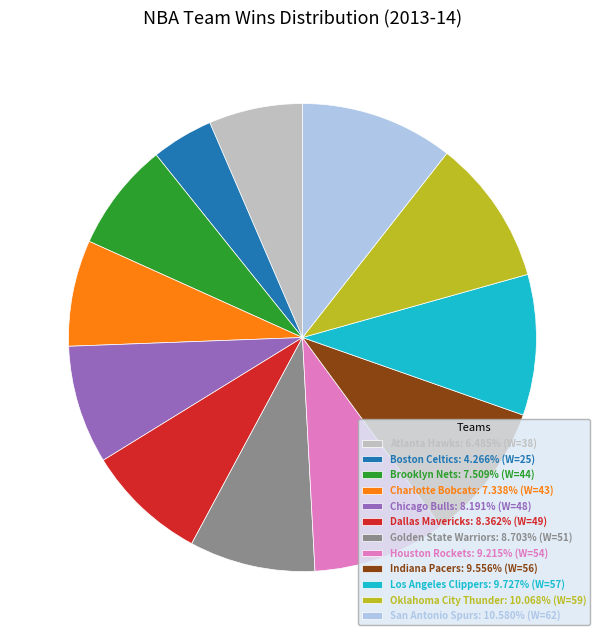

How many segments does this pie chart have?

12